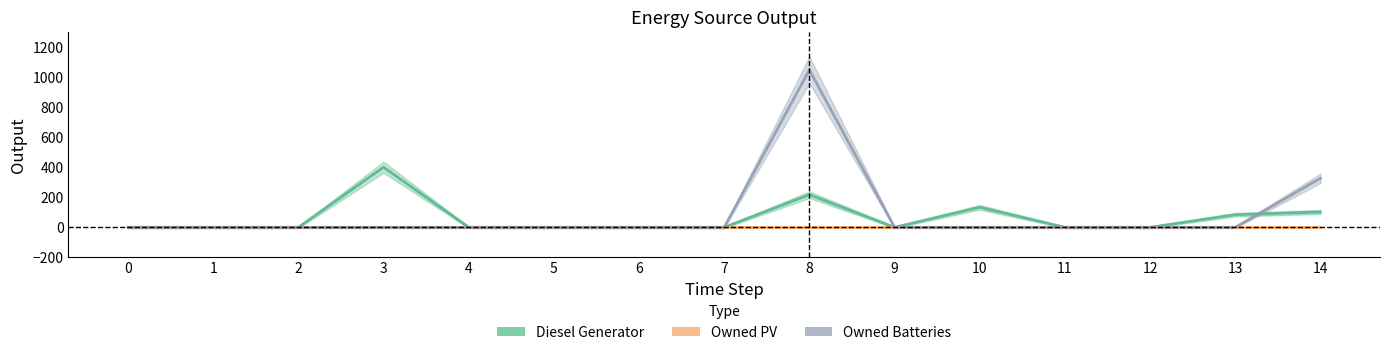

Which has a higher value, 10 or 13?

10